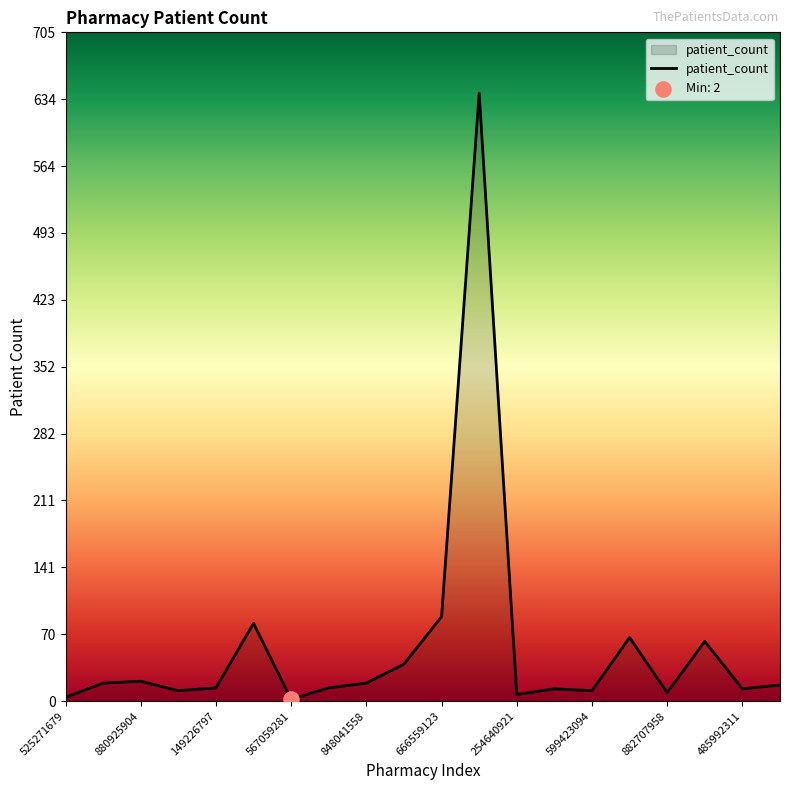

What is the difference between the maximum and minimum values?

639